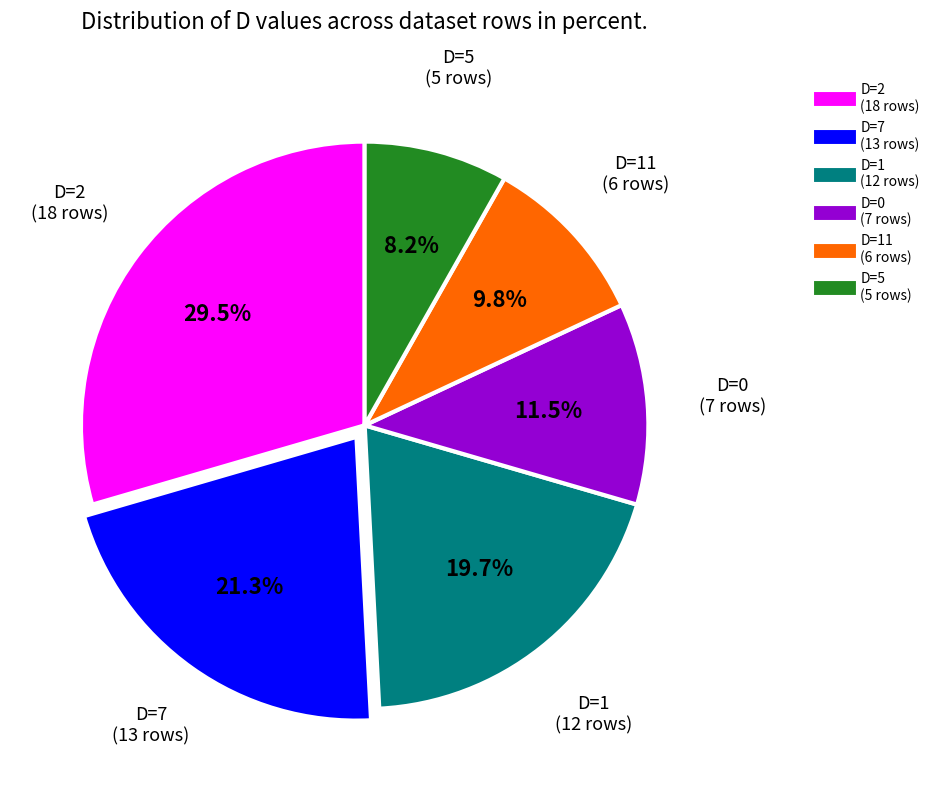

Is there any slice that represents more than half of the pie?

No